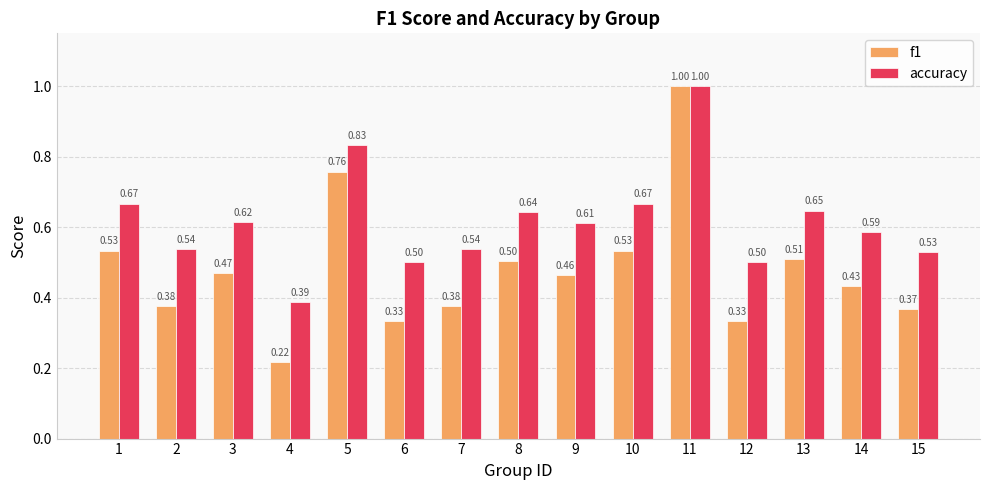

What is the average value of the f1 series?

0.5